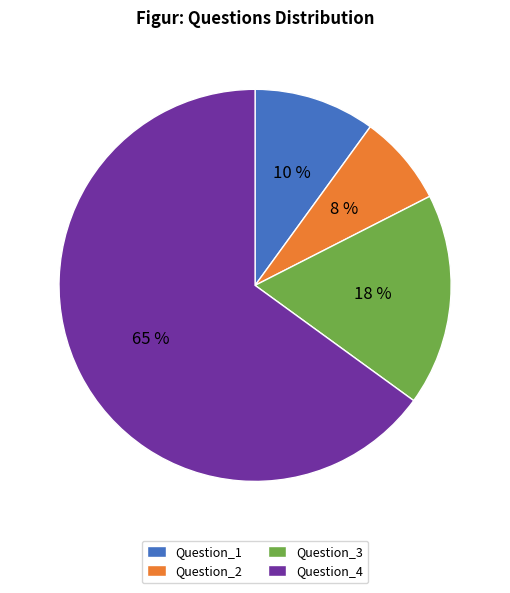

Is it true that Question_3 is 17% of the pie?

True